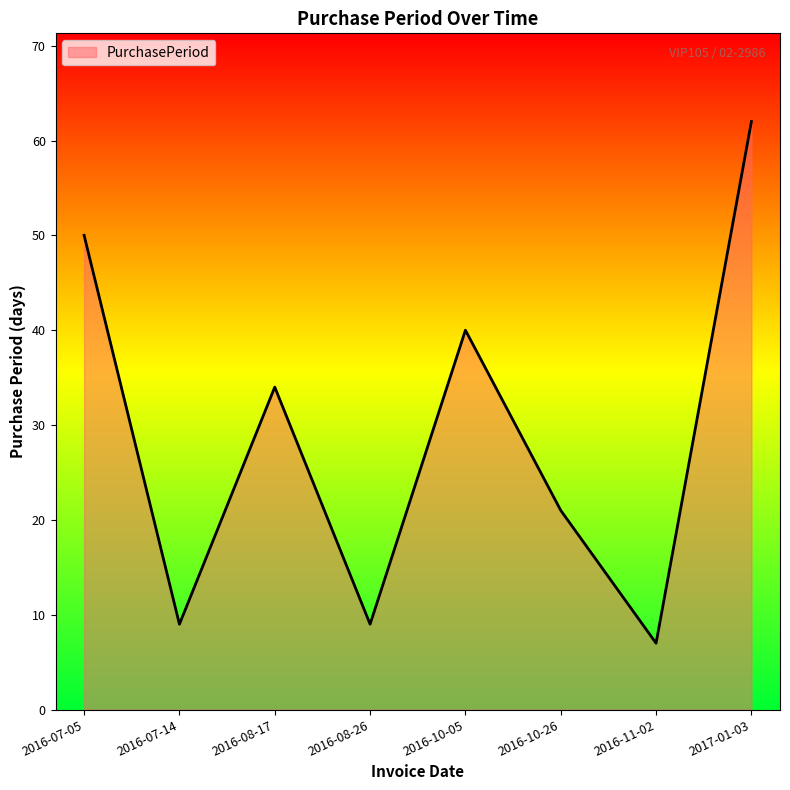

Which has a higher value, 2016-11-02 or 2016-07-14?

2016-07-14